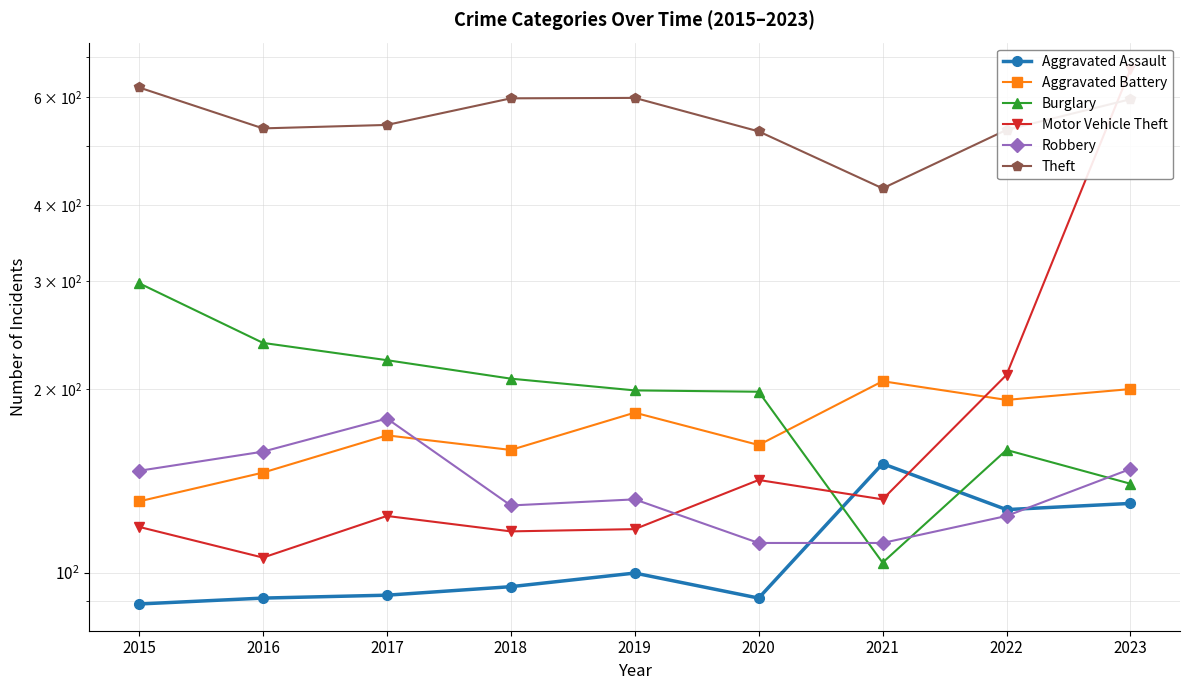

How many times do Burglary and Robbery cross each other?

3